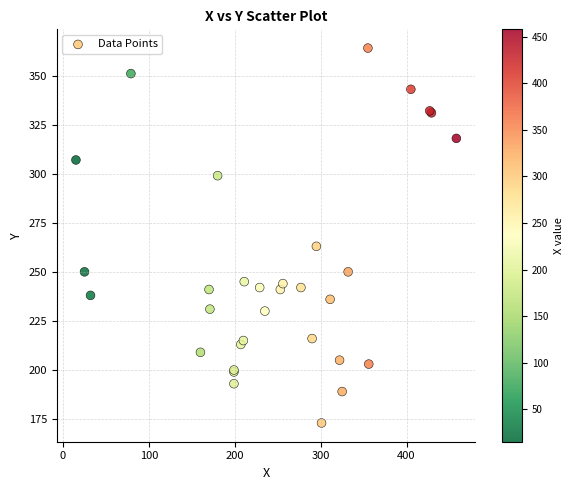

What Y value in the scatter plot is closest to 268?

263